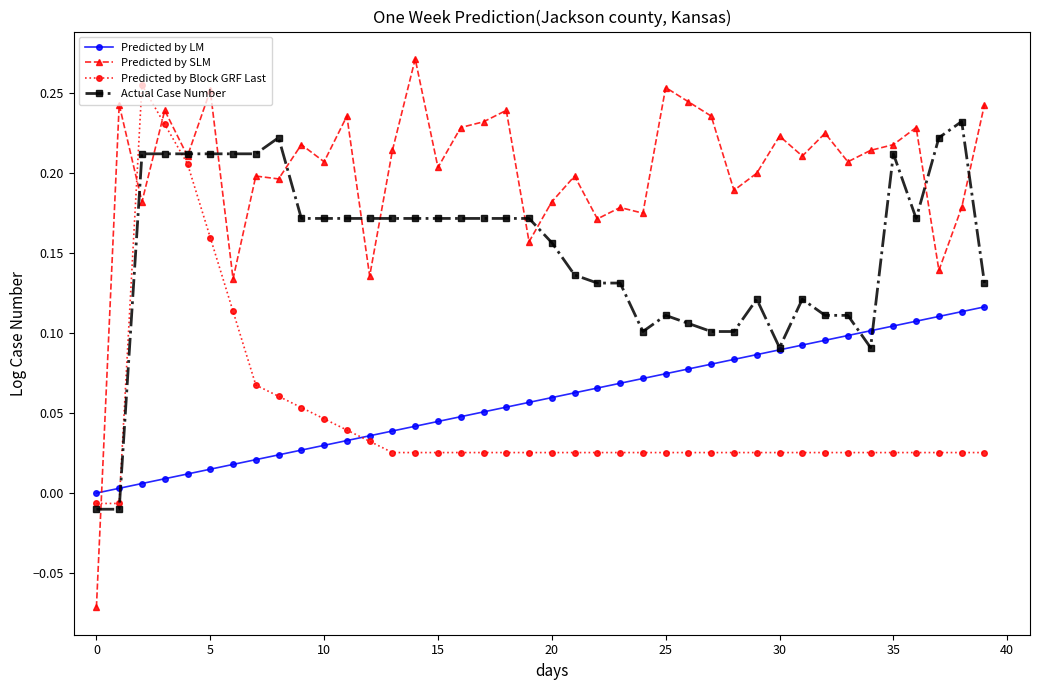

True or false: Actual Case Number has more than 2 interior local peaks.

True